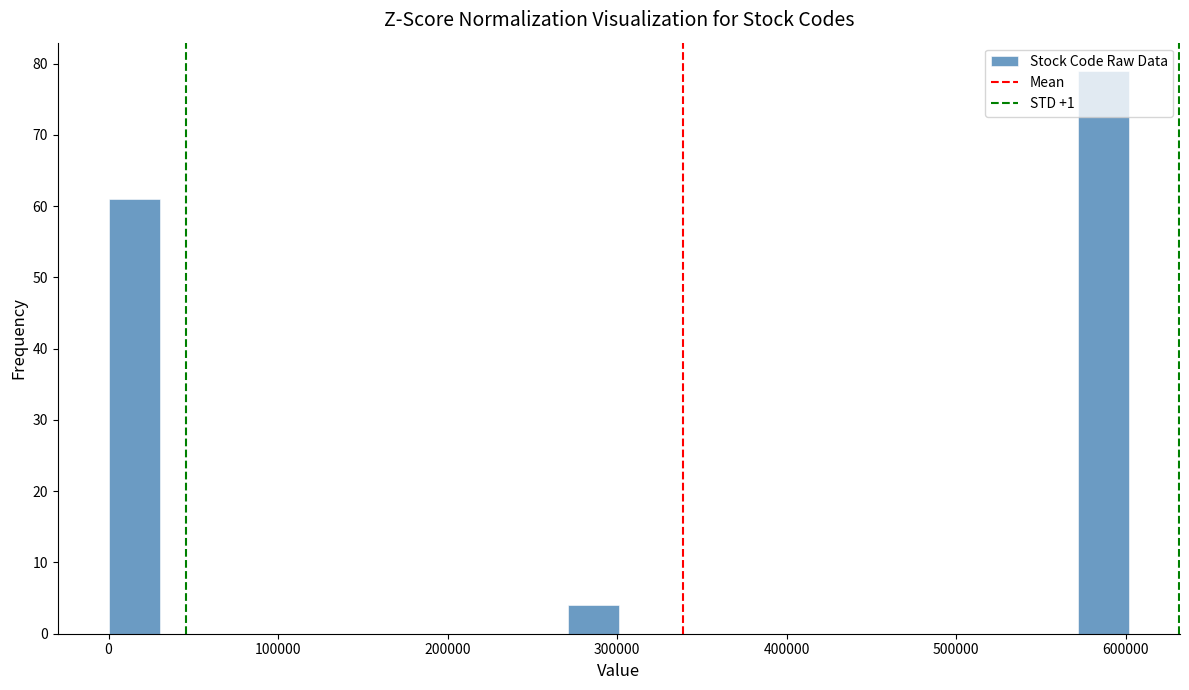

Read against the x-axis, roughly where is the centre of the tallest bar?

590000